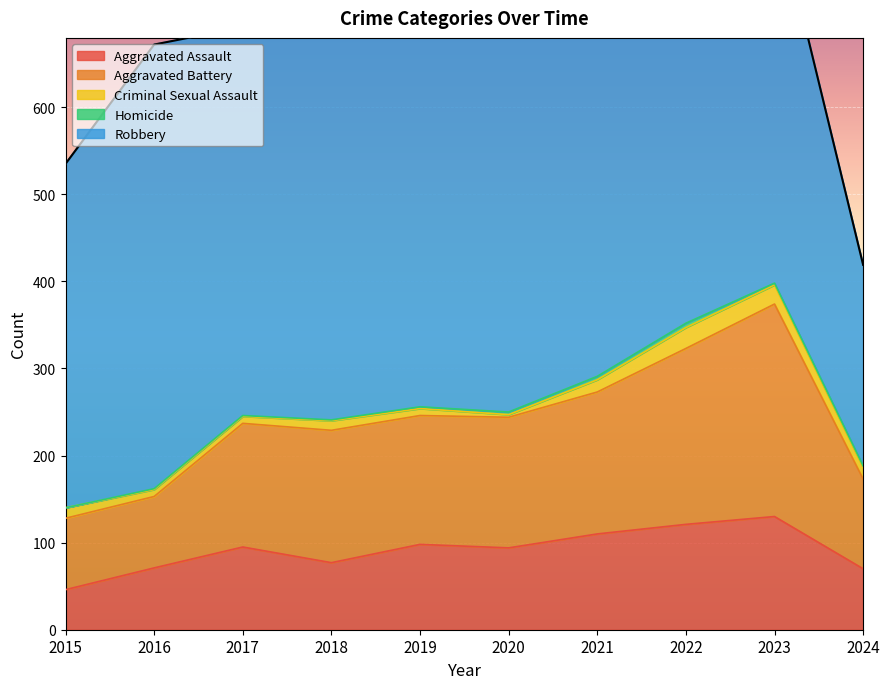

At which category does the chart reach its minimum across all series?

2015